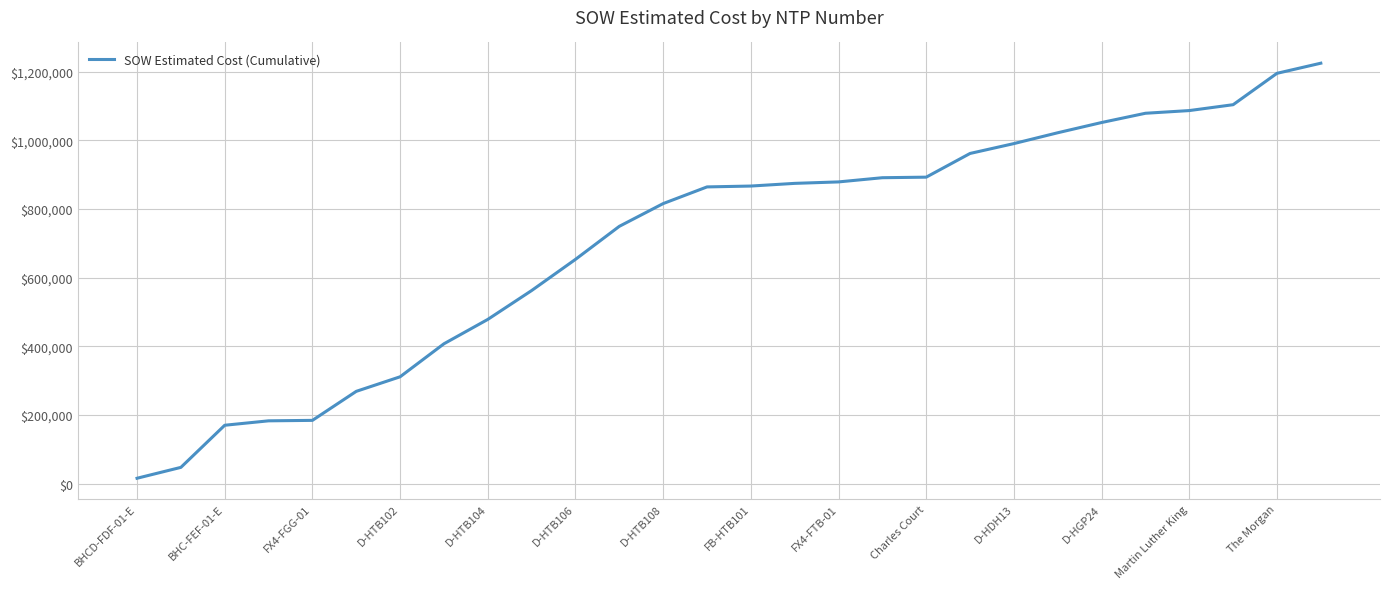

What is the difference between the maximum and minimum values?

1209330.3